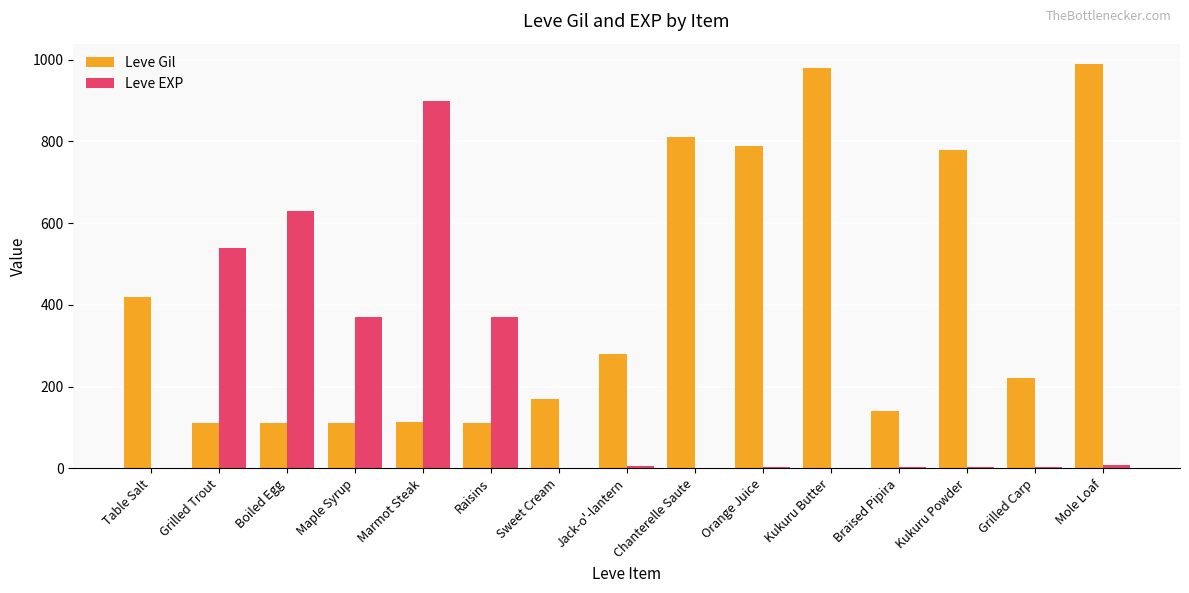

What is the approximate value of Leve EXP at Grilled Trout?

540